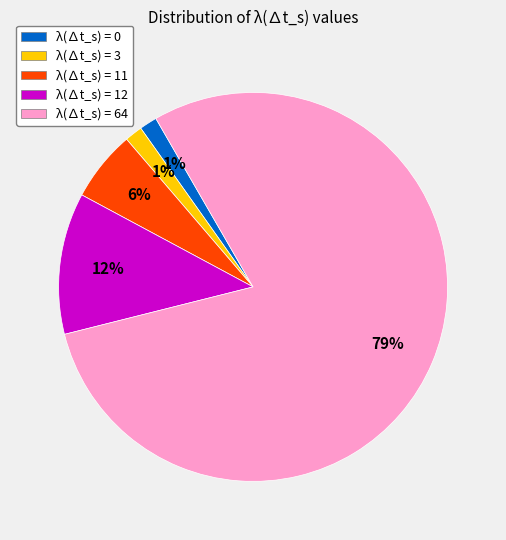

Which has a higher value, λ(∆t_s) = 11 or λ(∆t_s) = 3?

λ(∆t_s) = 11